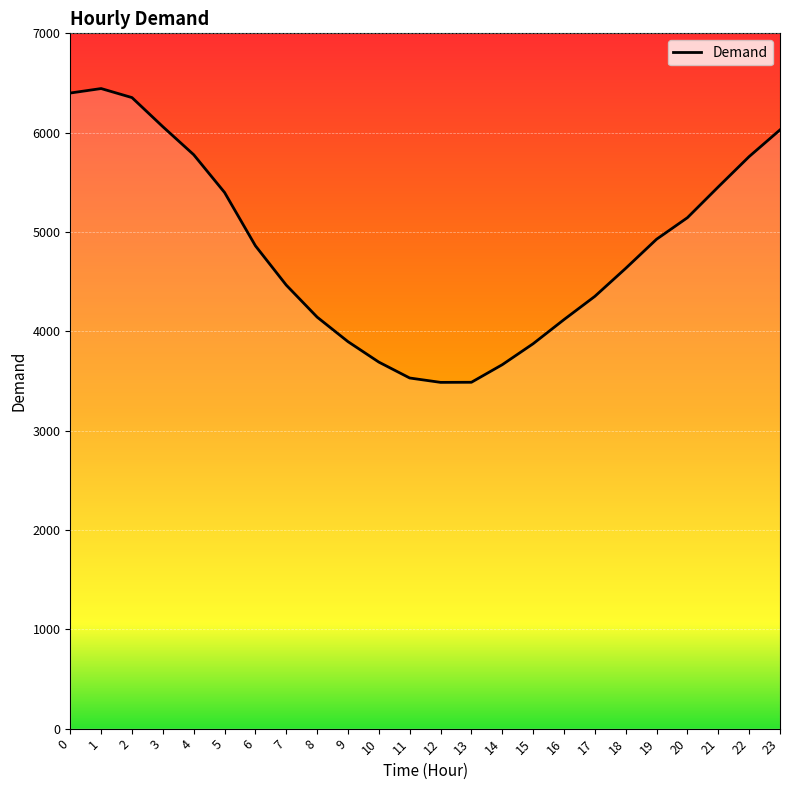

Is it true that the value at 12 is 3486?

True